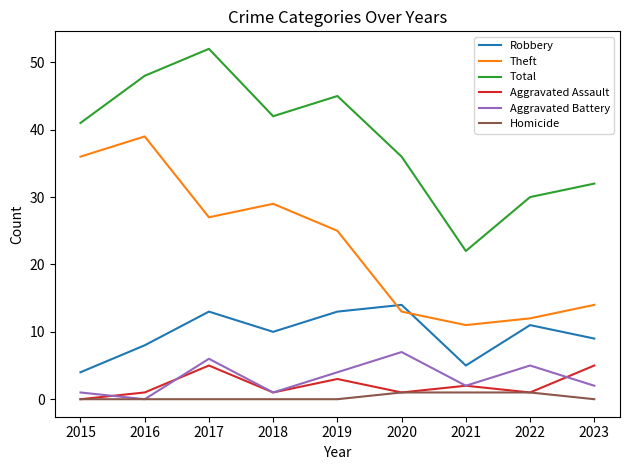

True or false: Aggravated Battery and Robbery cross at least once.

False